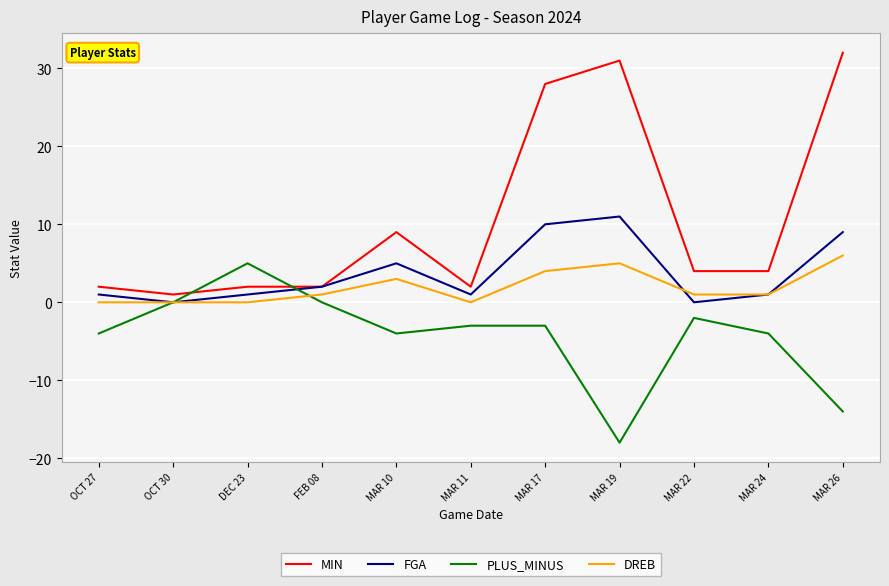

Is it true that PLUS_MINUS equals -6 at MAR 10?

False